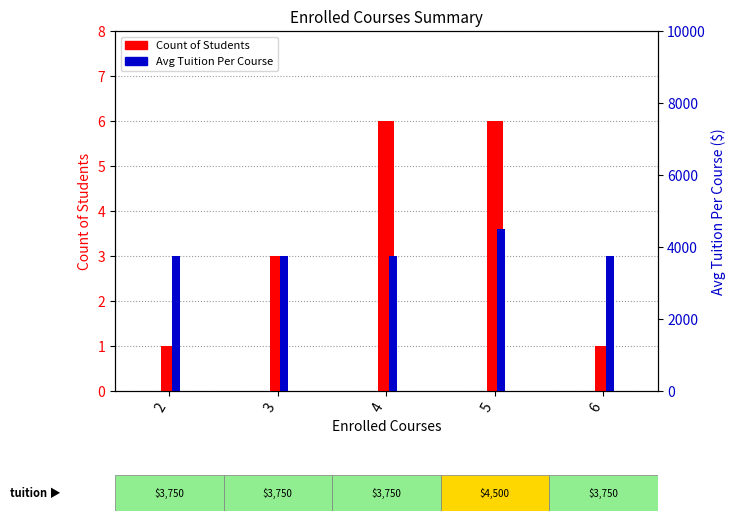

What is the total value across all series at 4?

3756